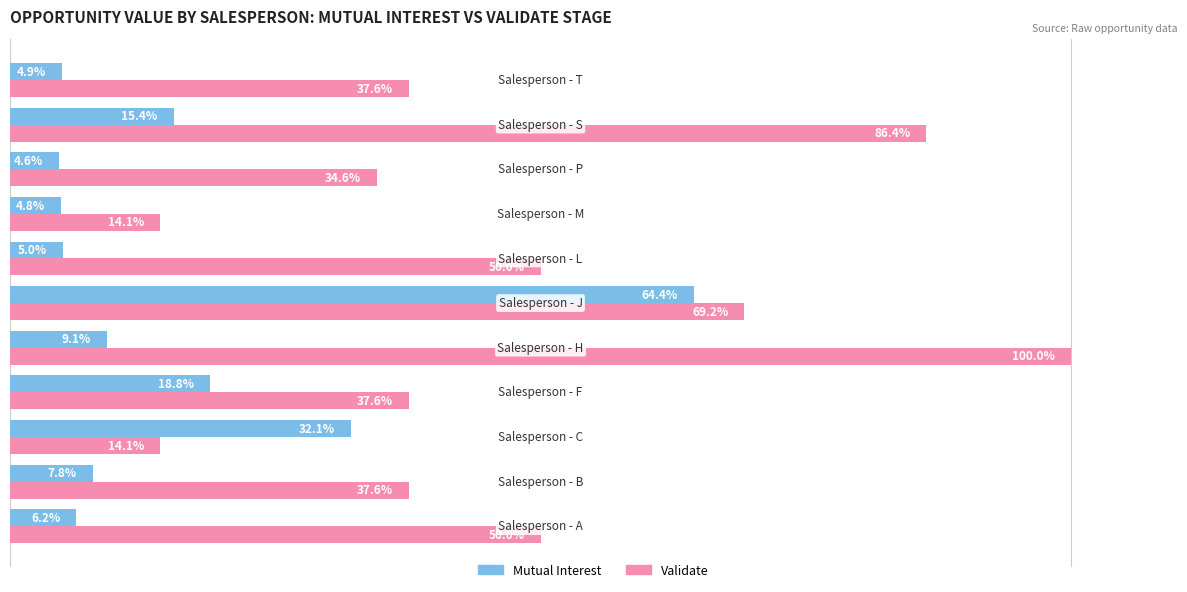

Which series has the largest range (max minus min)?

Validate